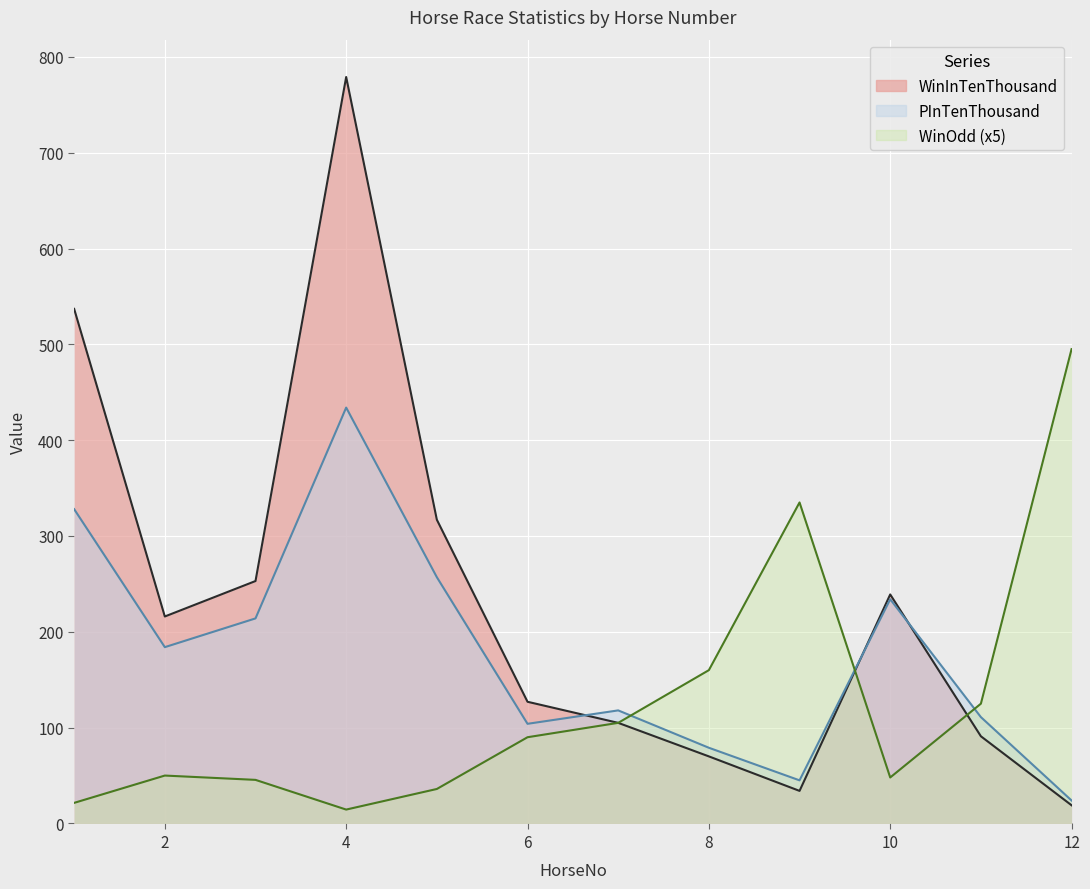

What is the sum of all WinInTenThousand values?

2787.0